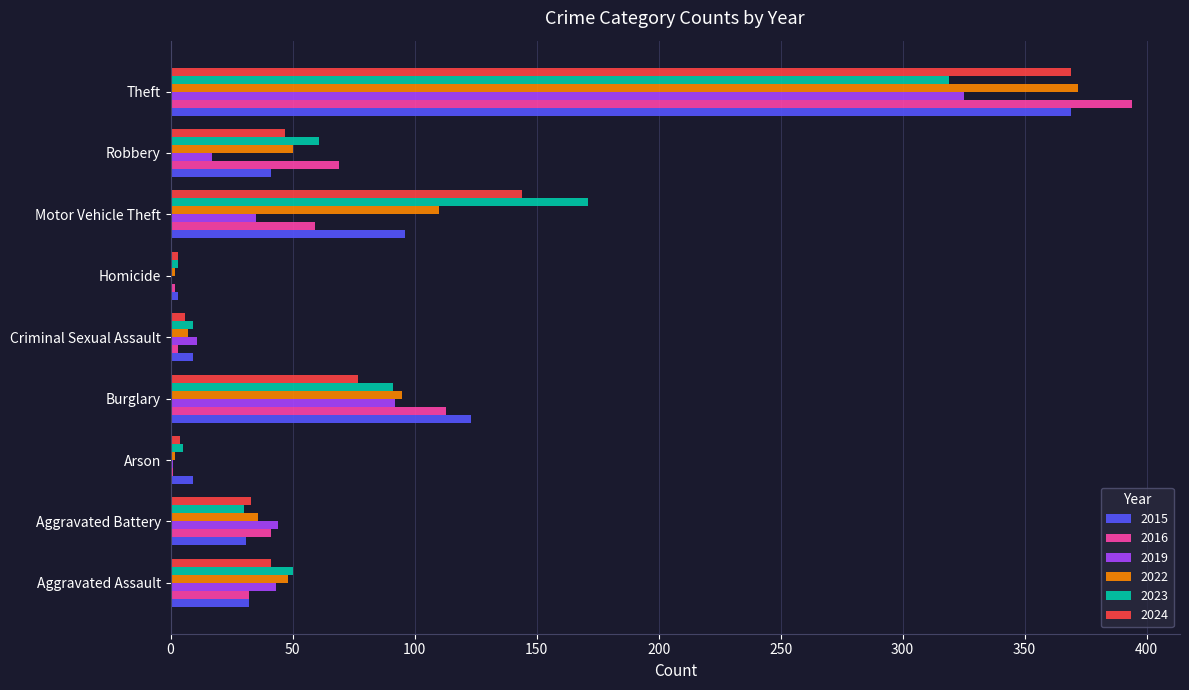

Is the value of 2024 at Robbery greater than the value of 2022 at Burglary?

No